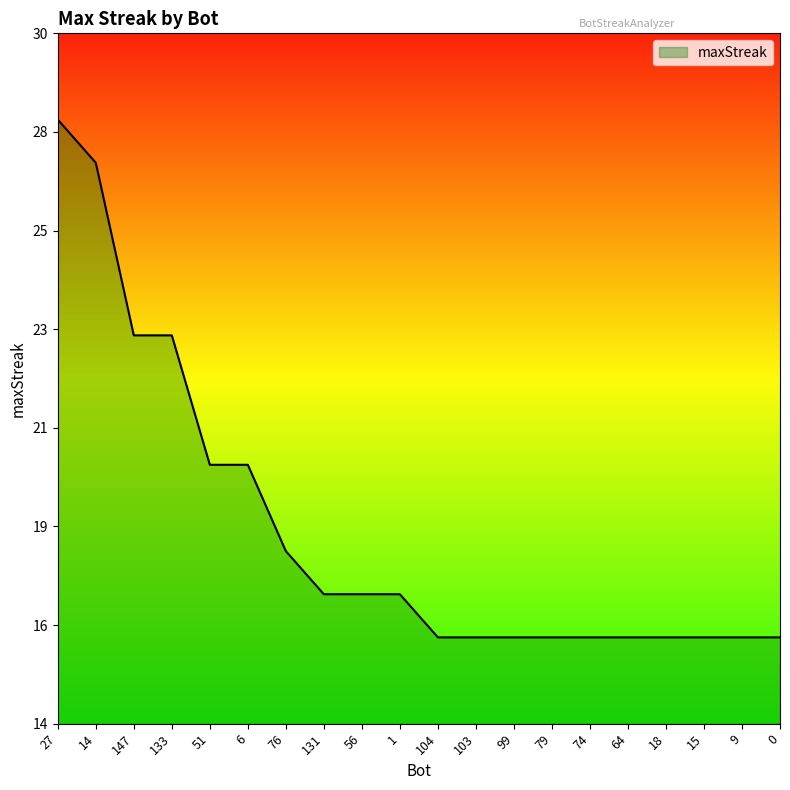

Reading left to right, what are all the values shown in this chart?

27=28	14=27	147=23	133=23	51=20	6=20	76=18	131=17	56=17	1=17	104=16	103=16	99=16	79=16	74=16	64=16	18=16	15=16	9=16	0=16